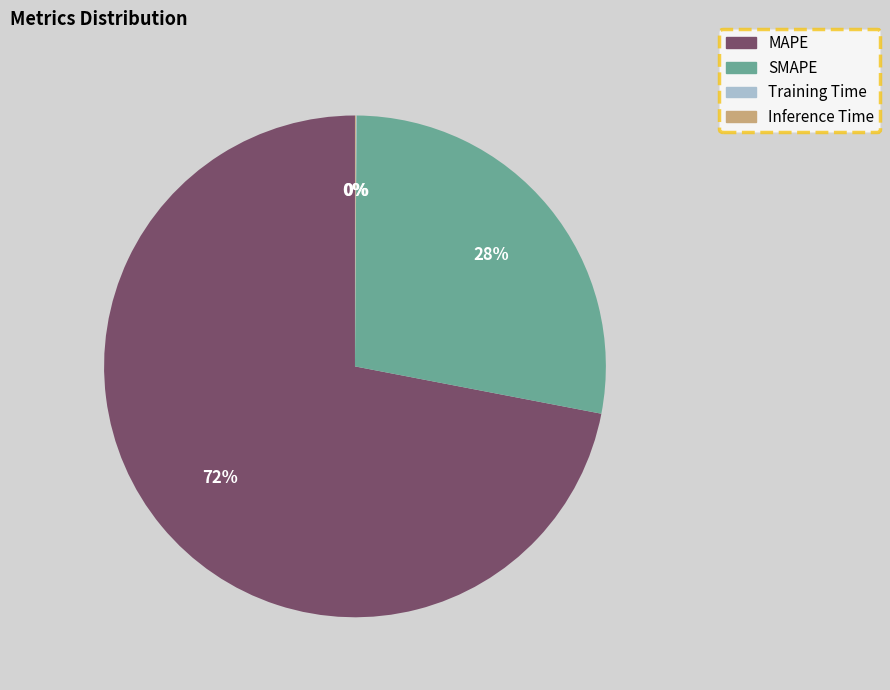

To the nearest percent, what is the average slice percentage?

25%